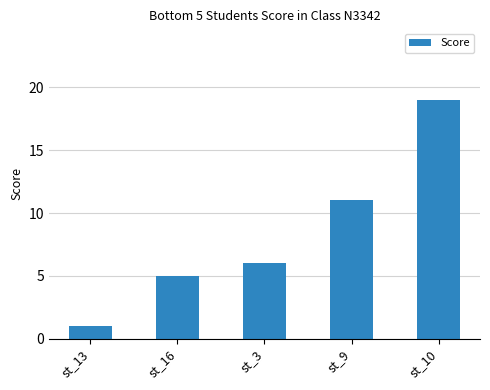

Reading right to left, transcribe all the data shown in this chart.

st_10=19	st_9=11	st_3=6	st_16=5	st_13=1